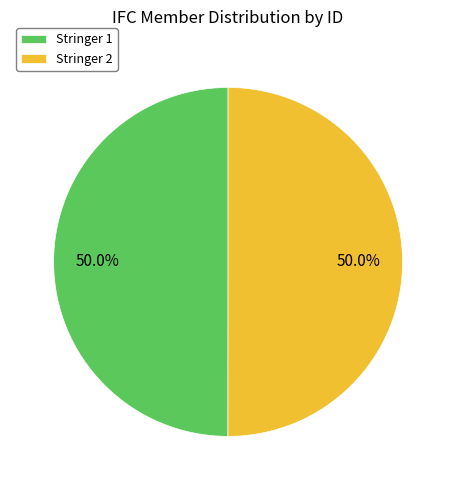

What percentage is the Stringer 2 slice, to the nearest percent?

50%